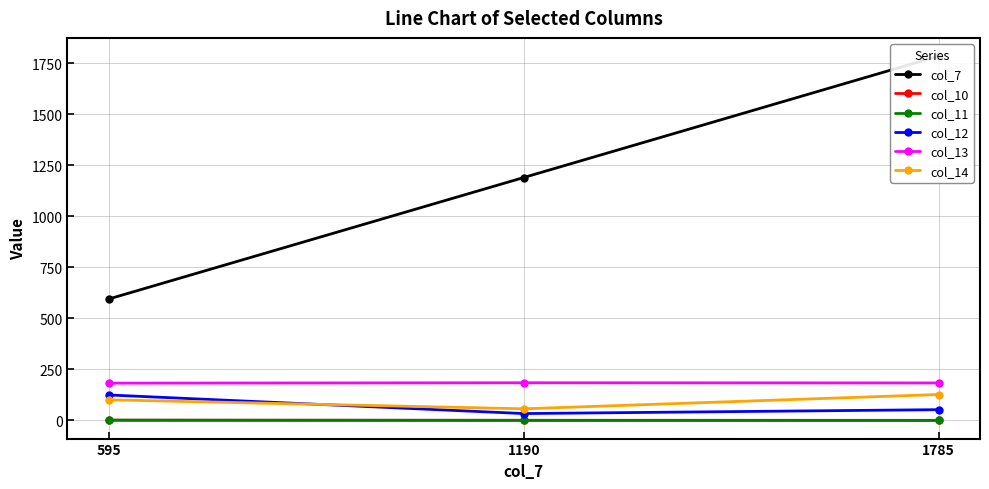

Between 595 and 1785, which series saw the biggest shift?

col_7